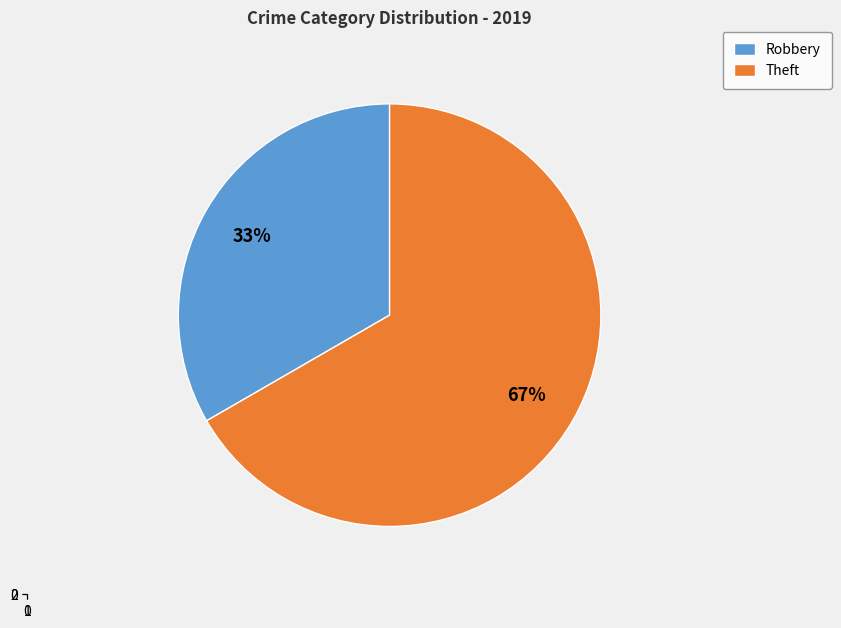

To the nearest percent, what is the difference between the largest and smallest slice percentages?

33%